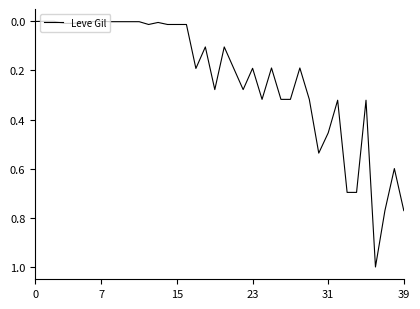

What is the greatest value displayed?

1.0